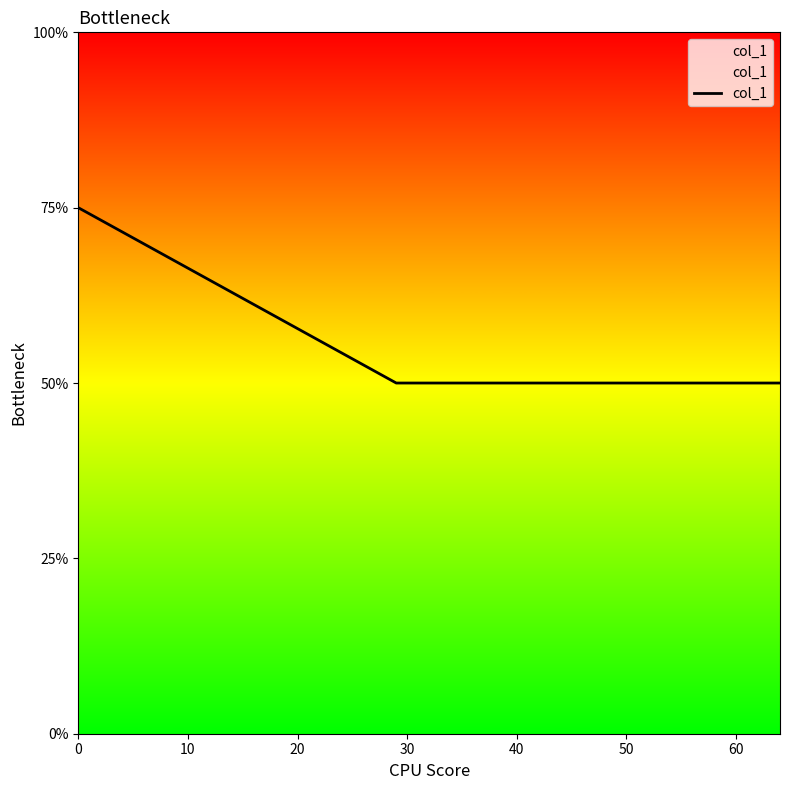

Count the number of data series in this chart.

1